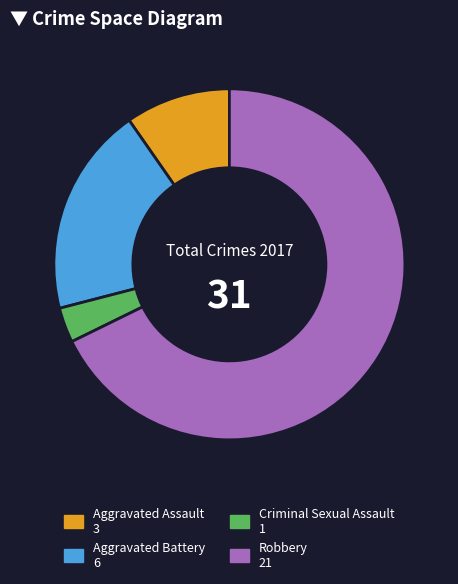

The Criminal Sexual Assault slice represents 3% of the pie. True or false?

True